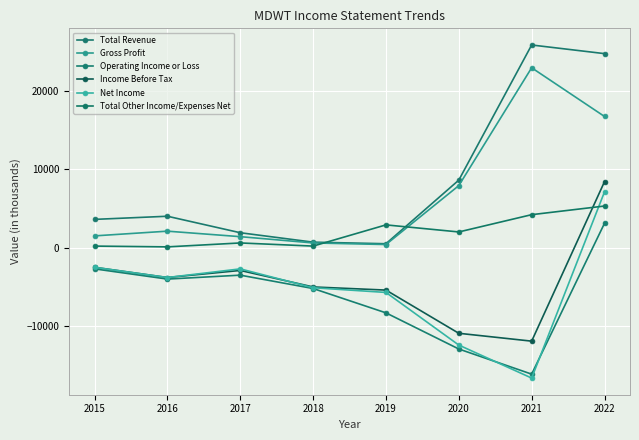

At how many categories does at least one series exceed 7323?

3